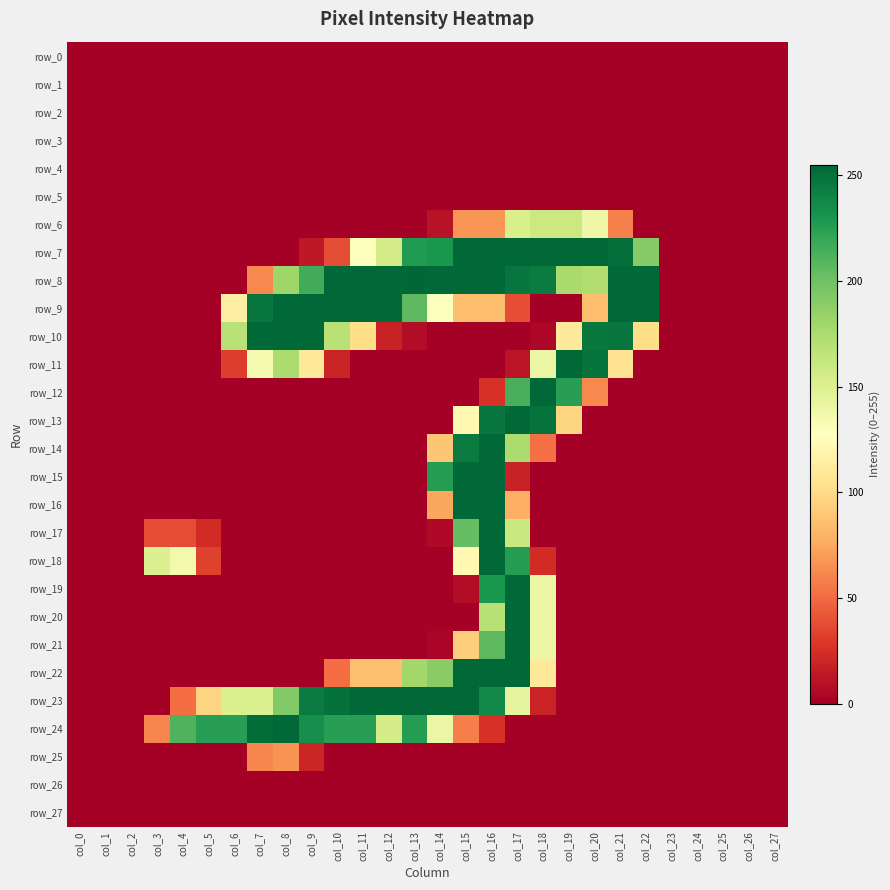

Read the row_22 value at col_18.

110